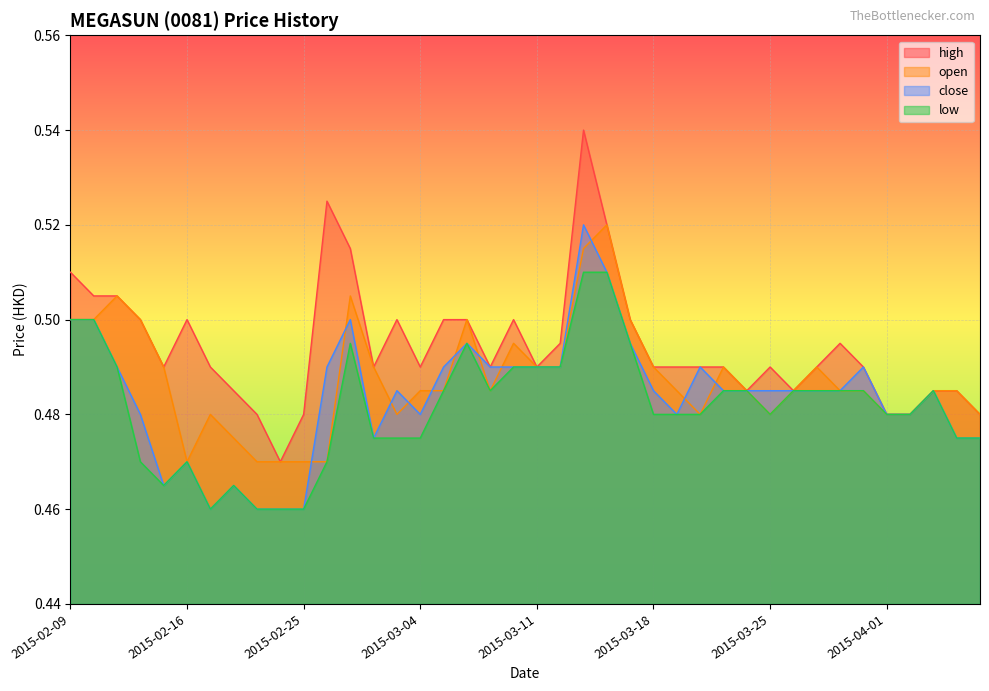

True or false: open and low cross at least once.

False